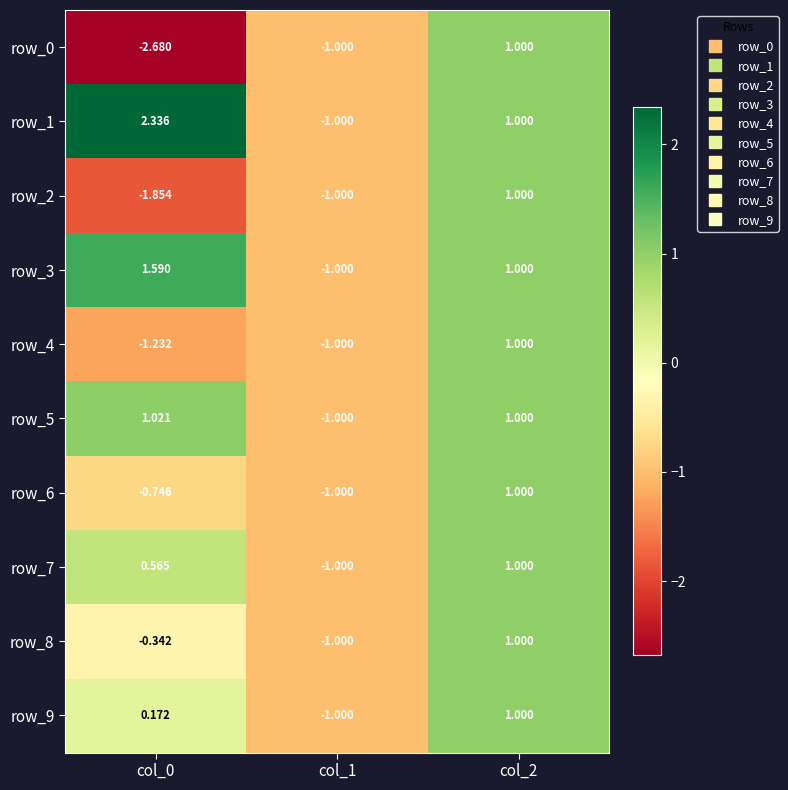

Is the value of row_7 at col_0 greater than the value of row_6 at col_2?

No